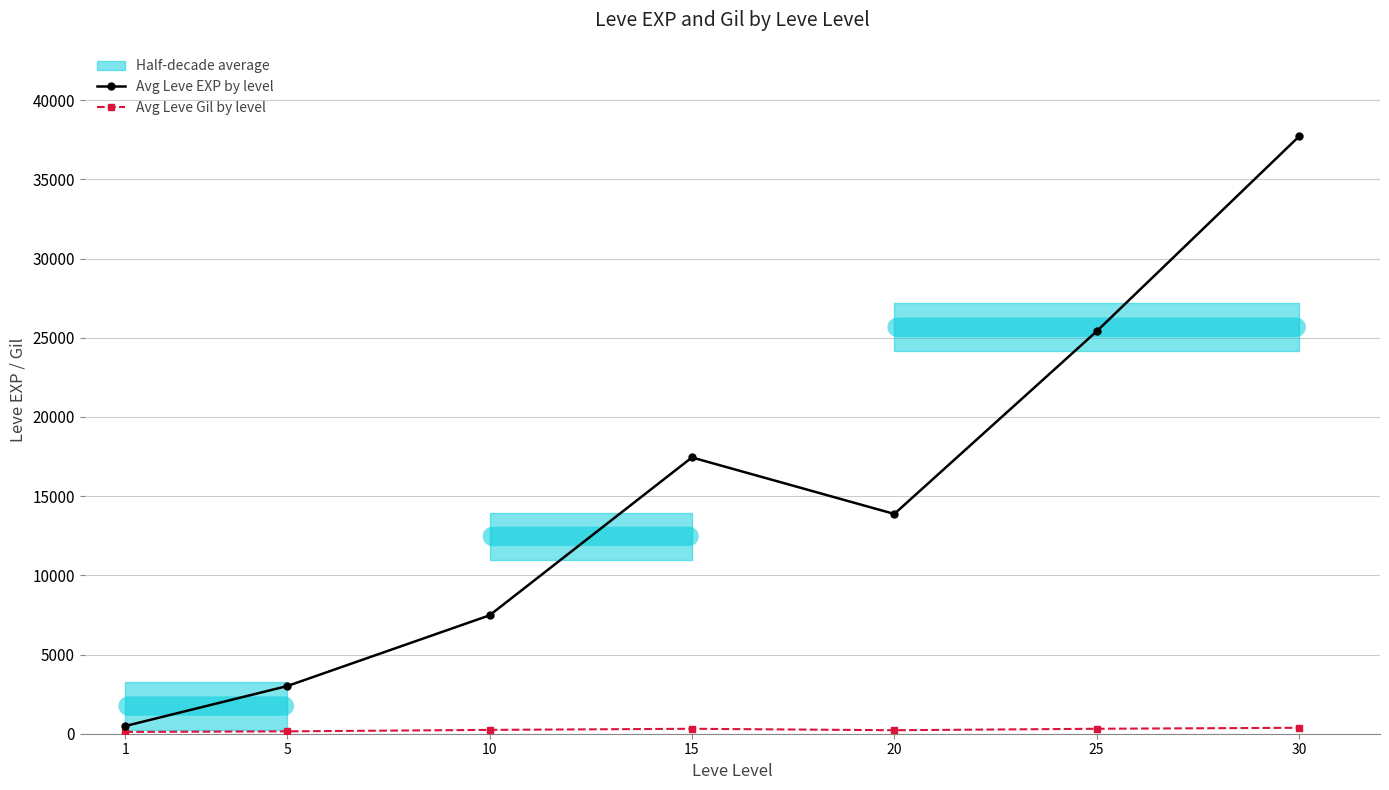

How many lines are shown in the chart?

2